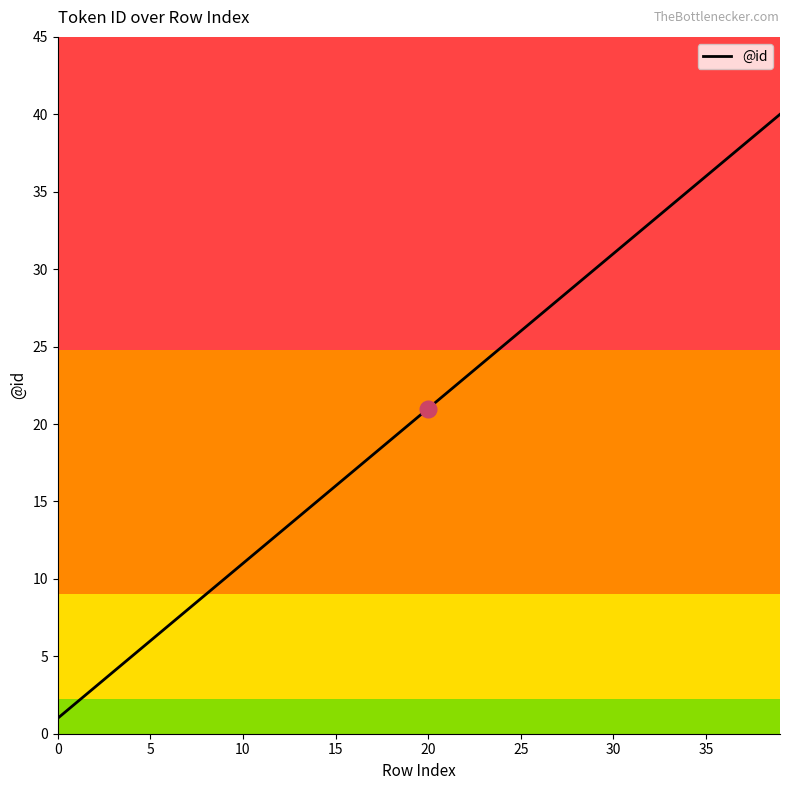

What is the maximum value shown in the chart?

40